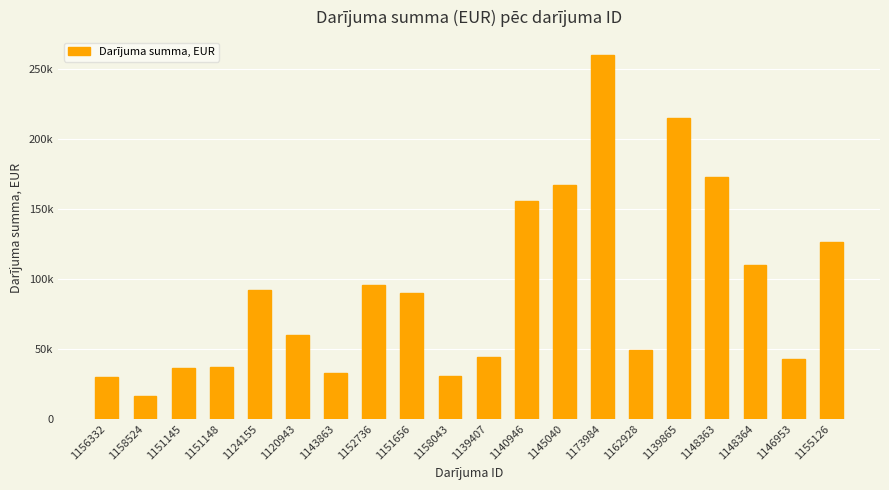

Rank the categories by value from lowest to highest.

1158524, 1156332, 1158043, 1143863, 1151145, 1151148, 1146953, 1139407, 1162928, 1120943, 1151656, 1124155, 1152736, 1148364, 1155126, 1140946, 1145040, 1148363, 1139865, 1173984